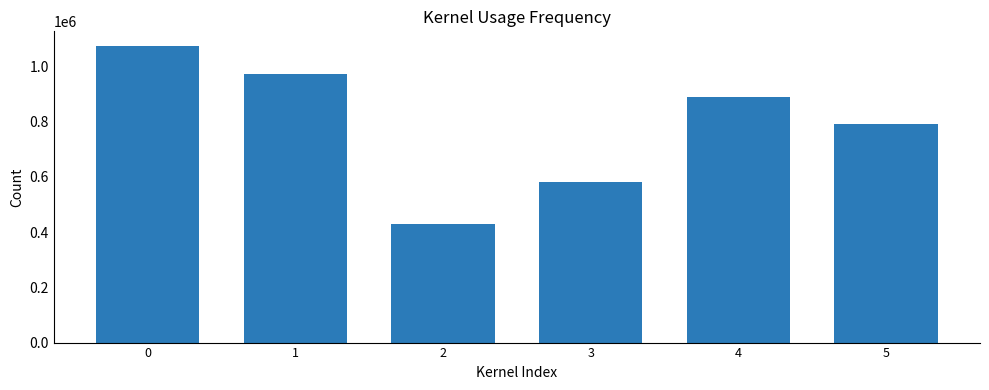

At which category does the chart reach its minimum across all series?

2